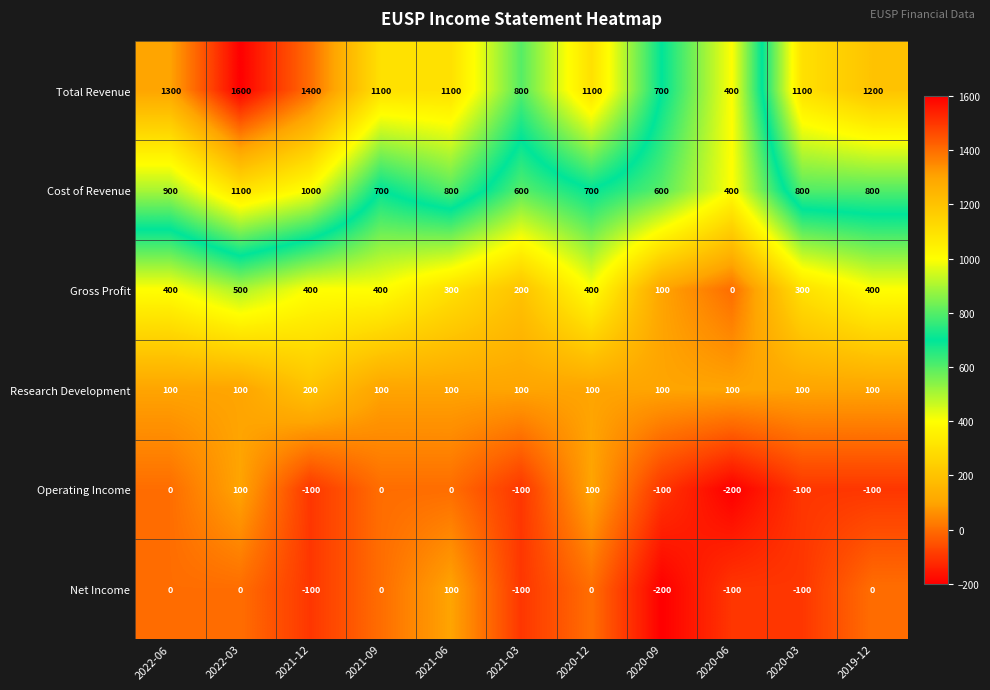

What is the spread (max minus min) of values at 2021-12?

1500